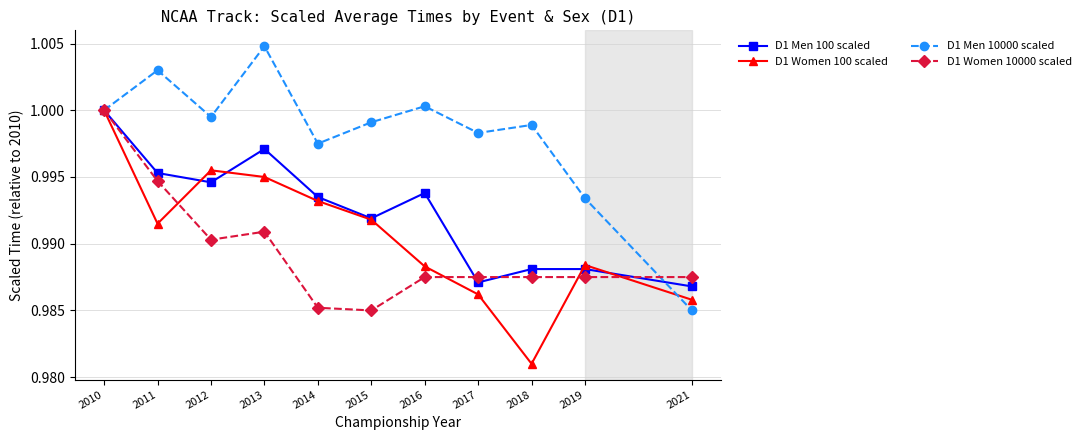

Is it true that D1 Women 10000 scaled equals 1.0 at 2011?

True